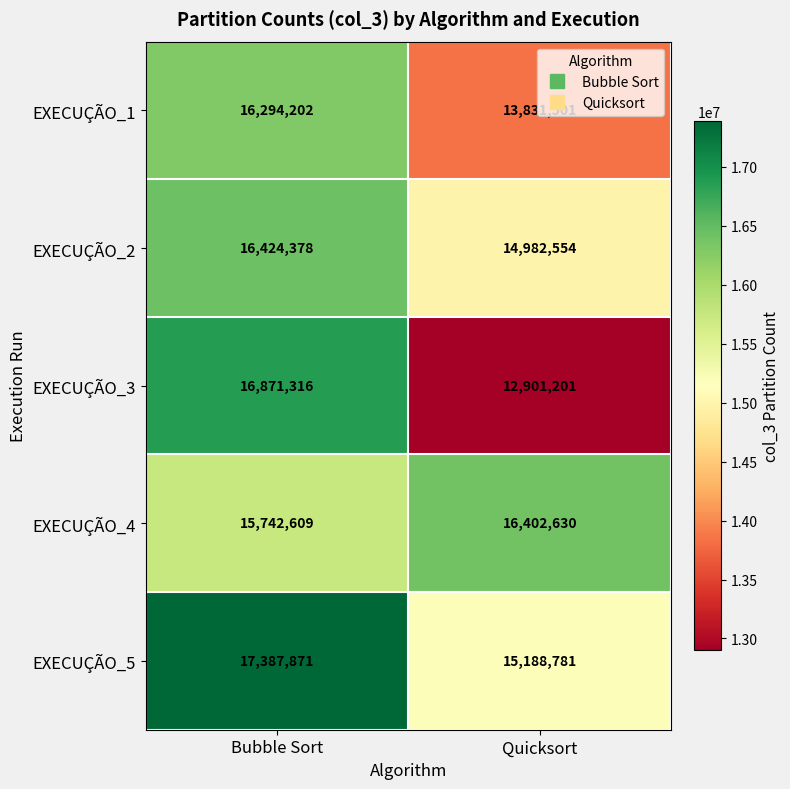

List the series in order of their peak value, highest first.

EXECUÇÃO_5, EXECUÇÃO_3, EXECUÇÃO_2, EXECUÇÃO_4, EXECUÇÃO_1